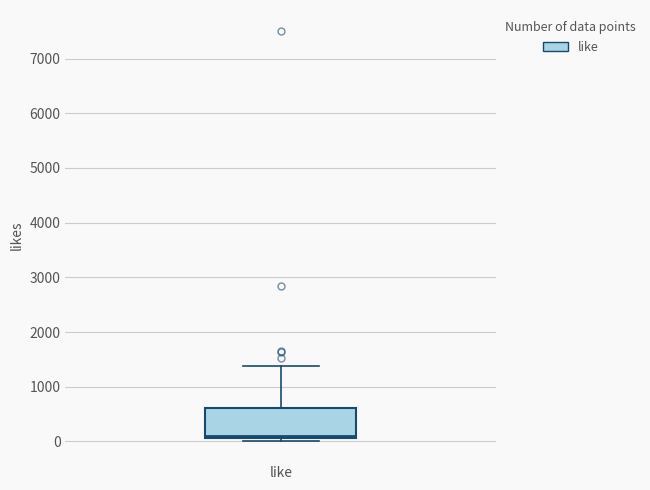

Read this box plot against the y-axis: the position of the median line, the range covered by the box, and the ends of both whiskers. The values are not printed on the chart, so give them approximately, as read against the axis.

median 100 (just above the box's lower edge), box 100 to 600, whiskers 0 to 1400